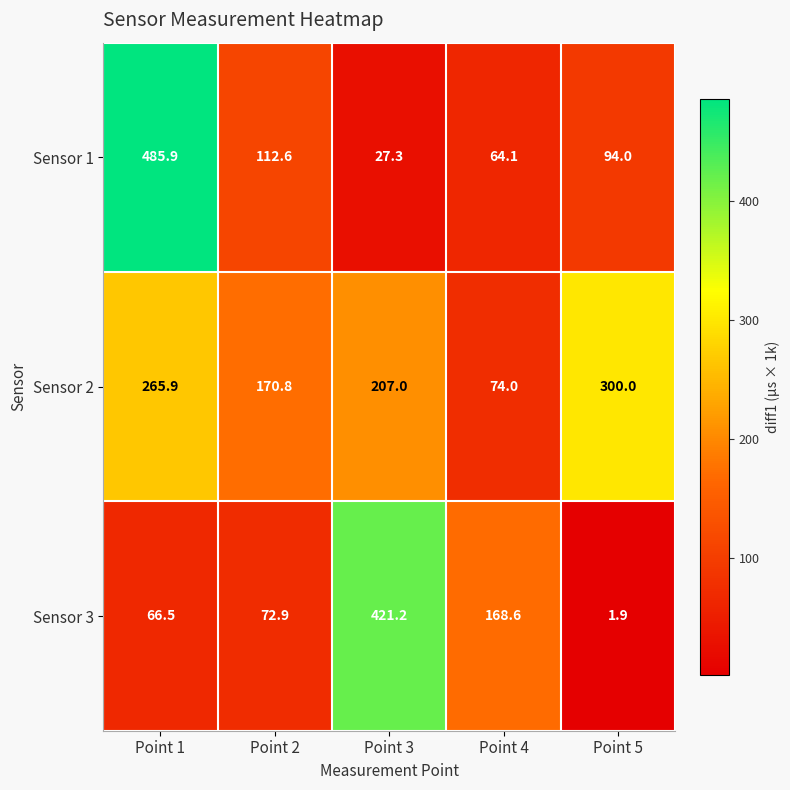

What is the minimum value for Sensor 2?

74.0